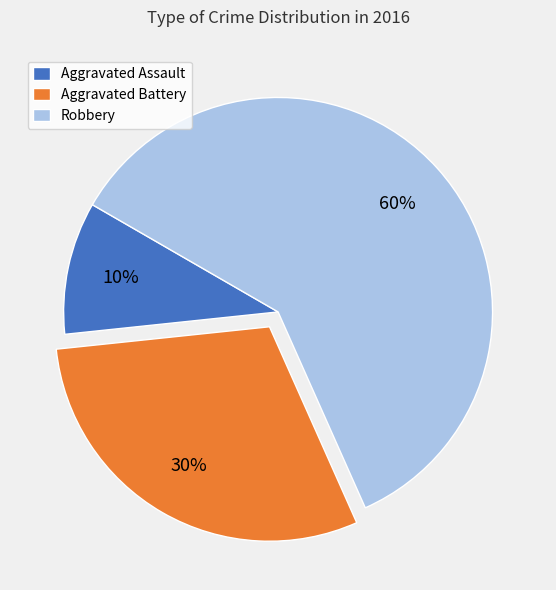

Combined, do Robbery and Aggravated Battery account for over 50%?

Yes